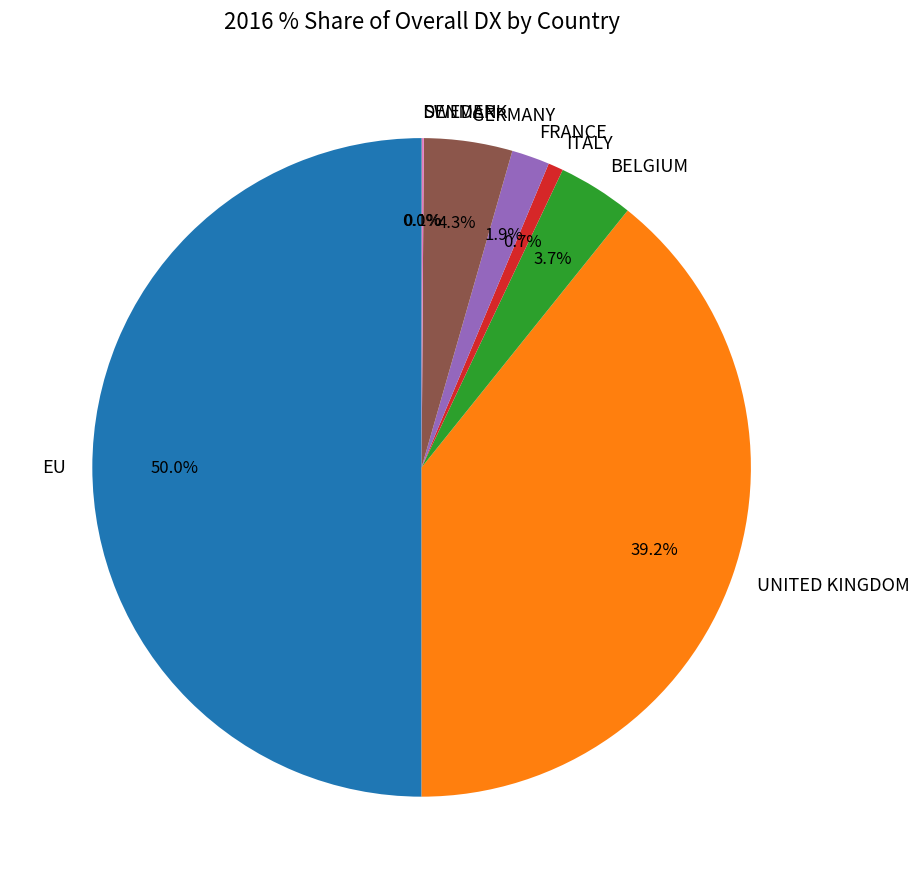

Which slice is the largest?

EU